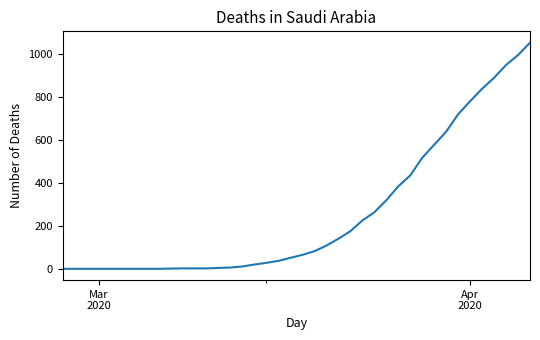

What is the sum of all values?

10324